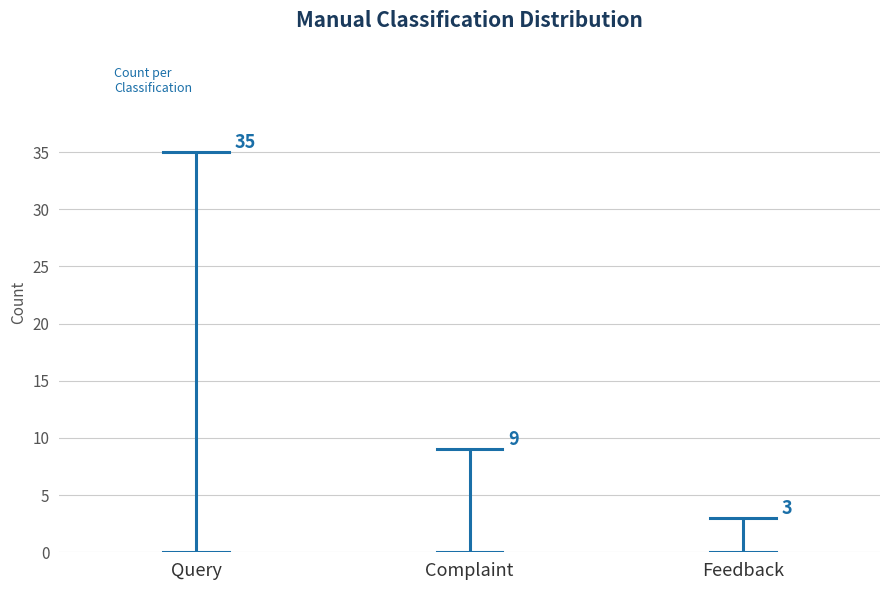

Which series has the widest spread of values?

Query